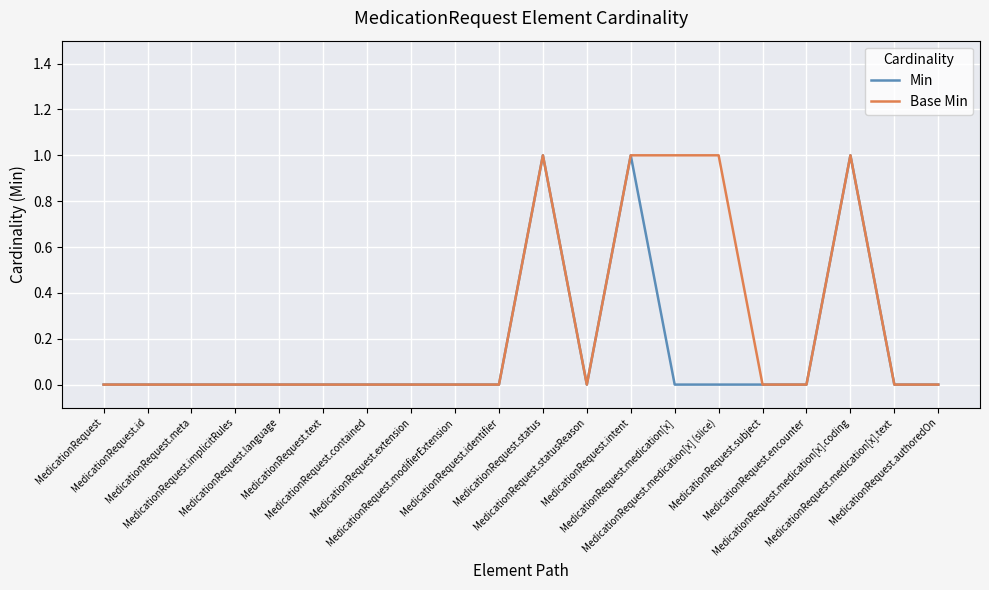

Which series has the largest total across all categories?

Base Min